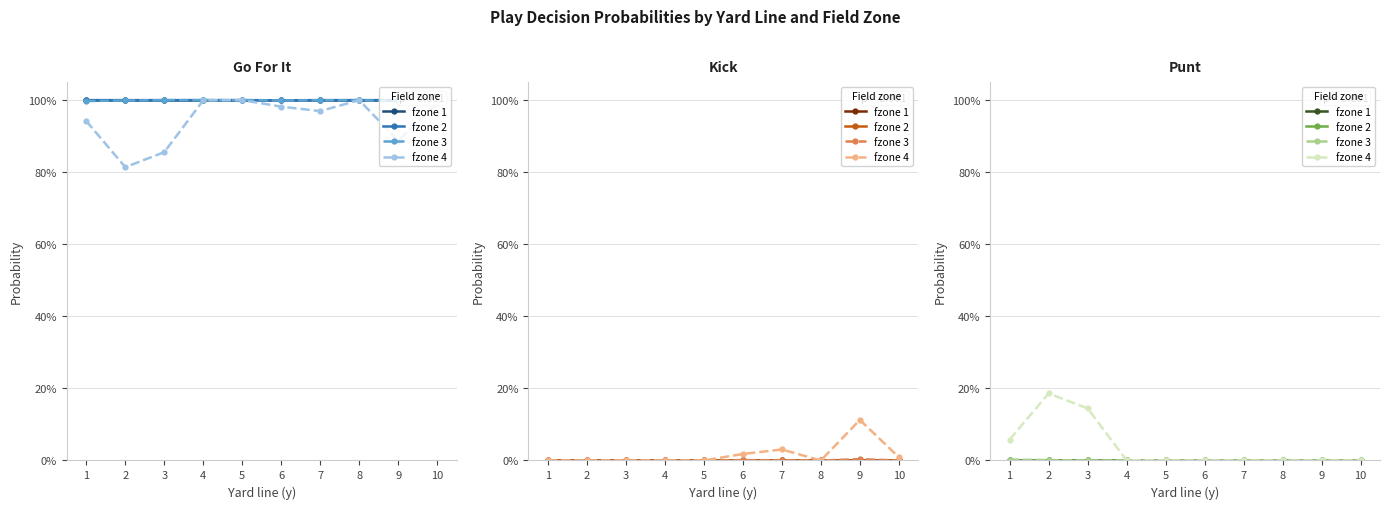

Between 5 and 9, which series saw the biggest shift?

fzone 1